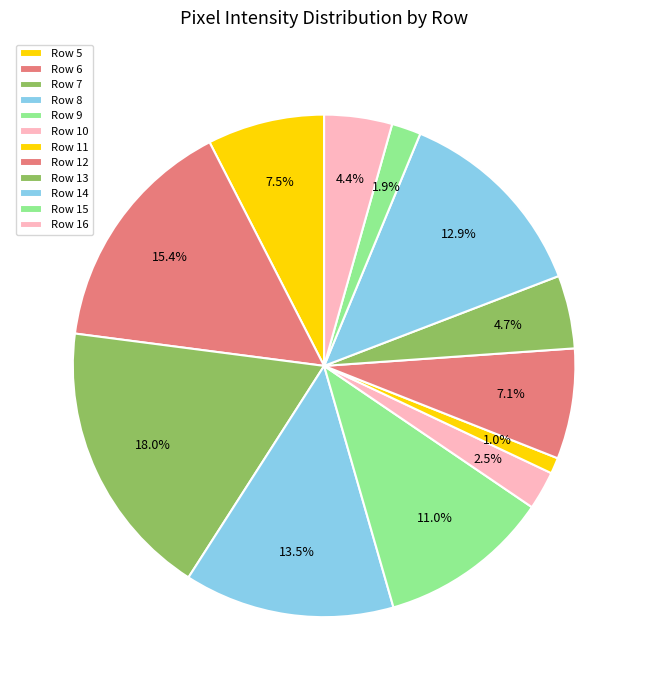

Count the number of slices in the pie.

12